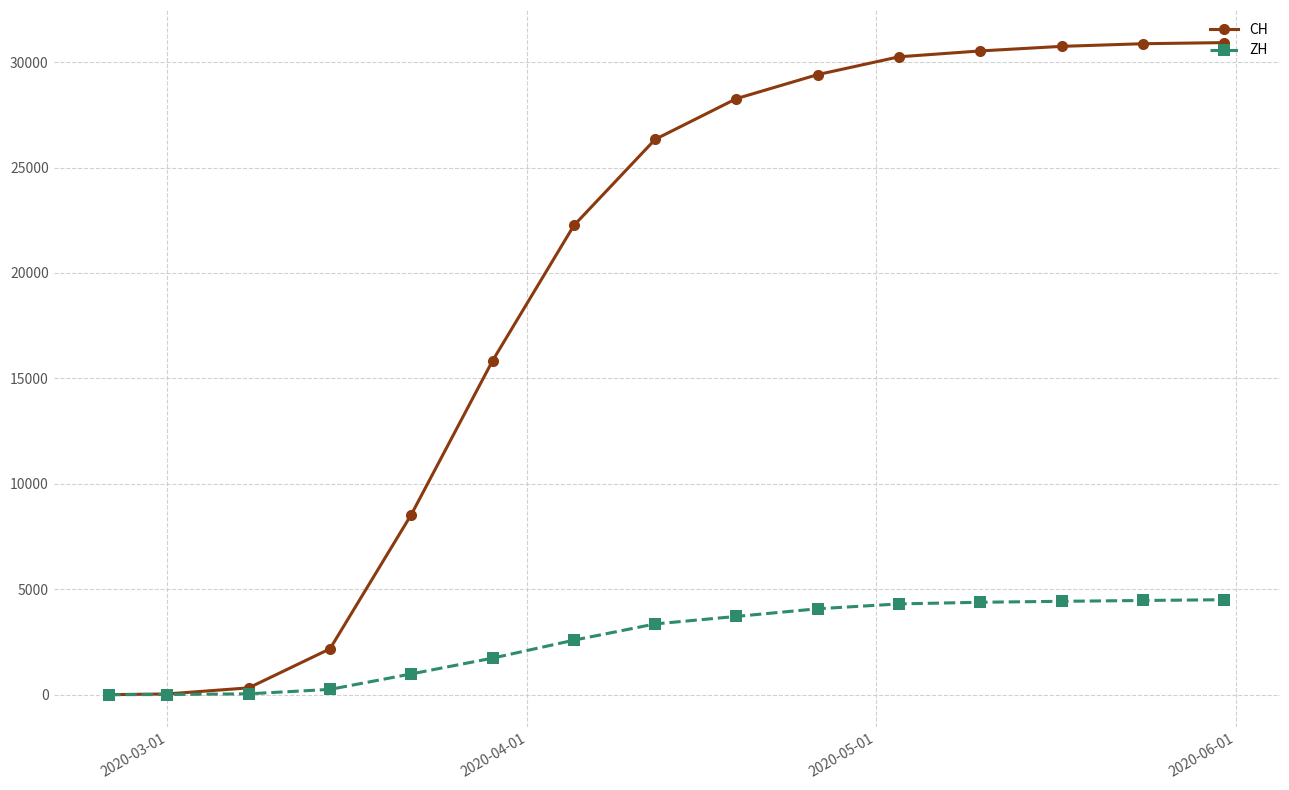

Rank the series by their maximum value, from lowest to highest.

ZH, CH